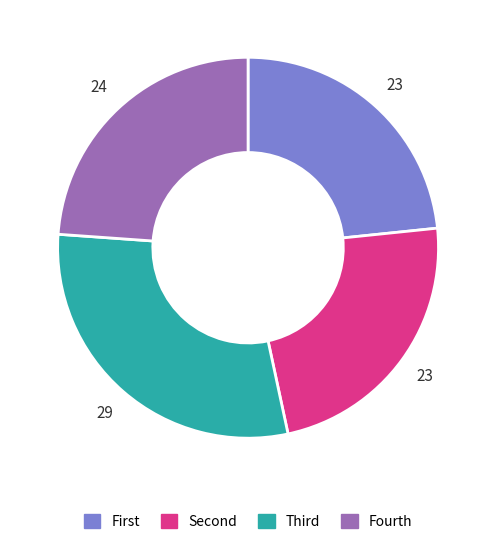

How many slices are in this pie chart?

4